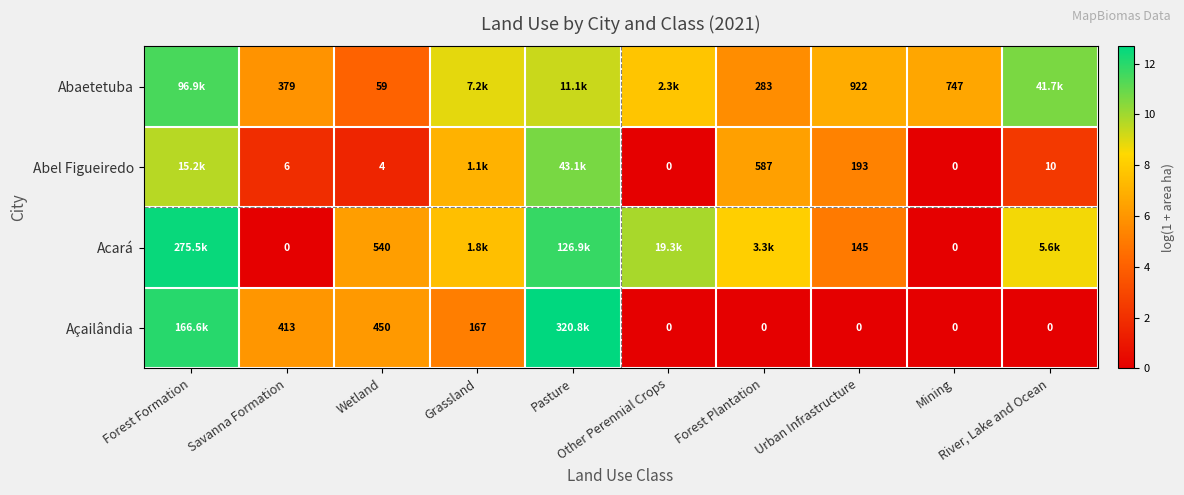

What is the total value across all series at River, Lake and Ocean?

21.6